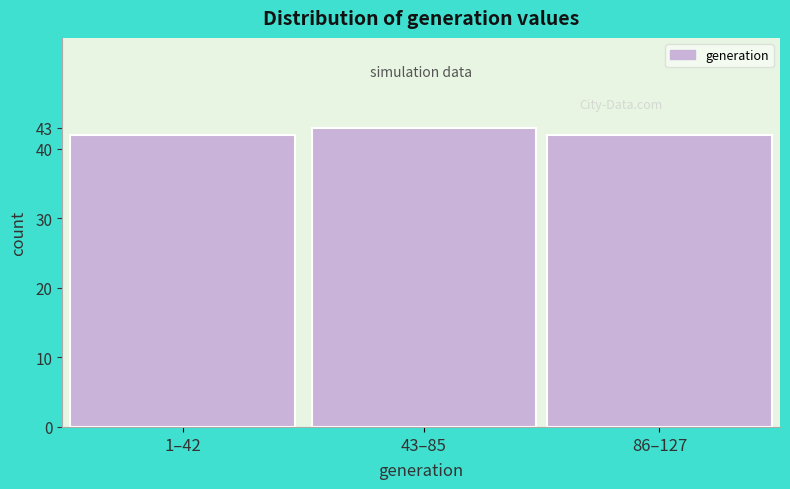

Reading left to right, what are all the values shown in this chart?

1–42=42	43–85=43	86–127=42